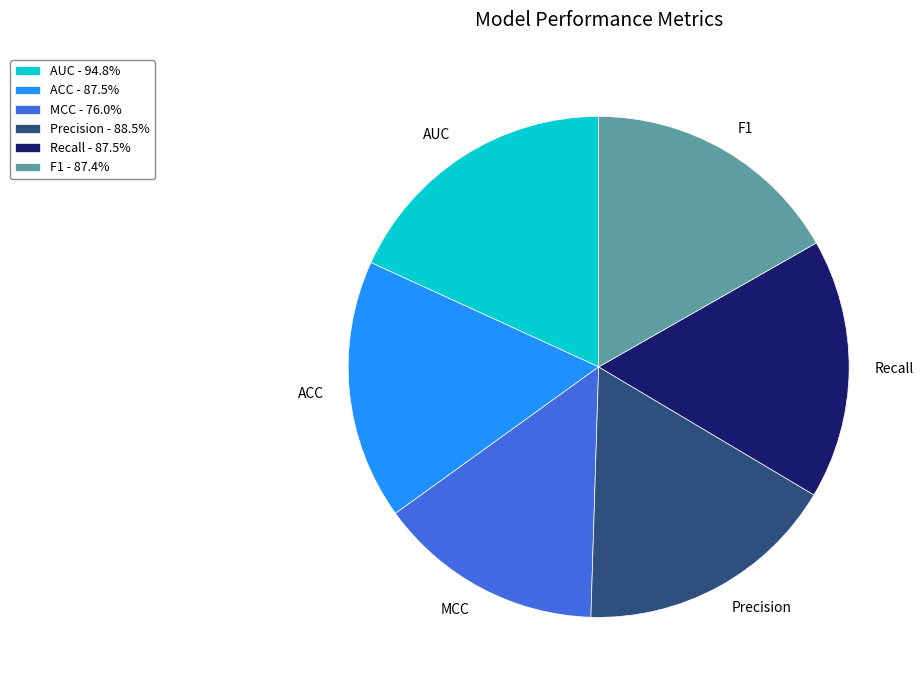

Which has a higher value, MCC or ACC?

ACC